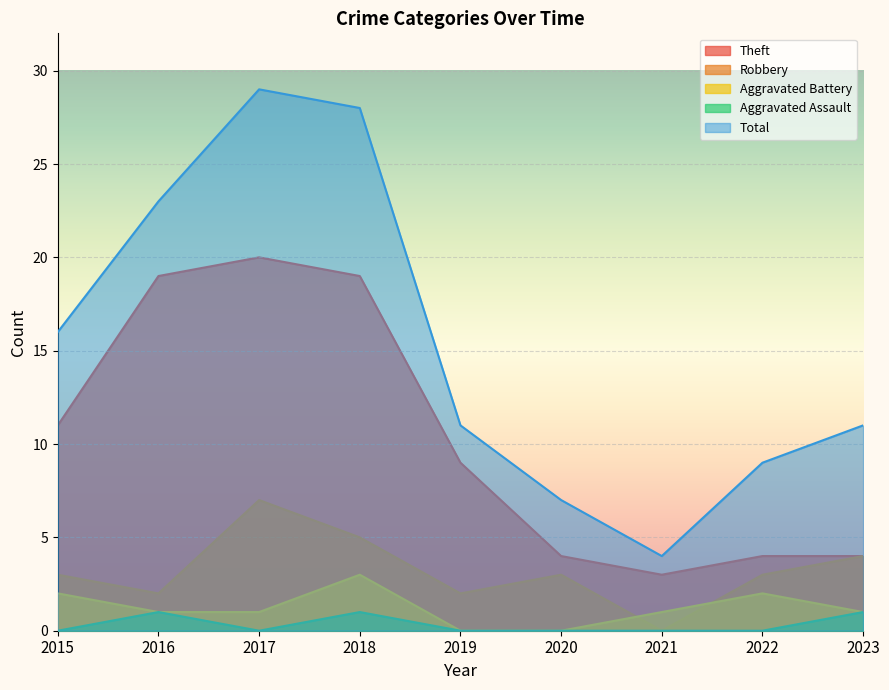

At which label does Robbery reach its minimum?

2021